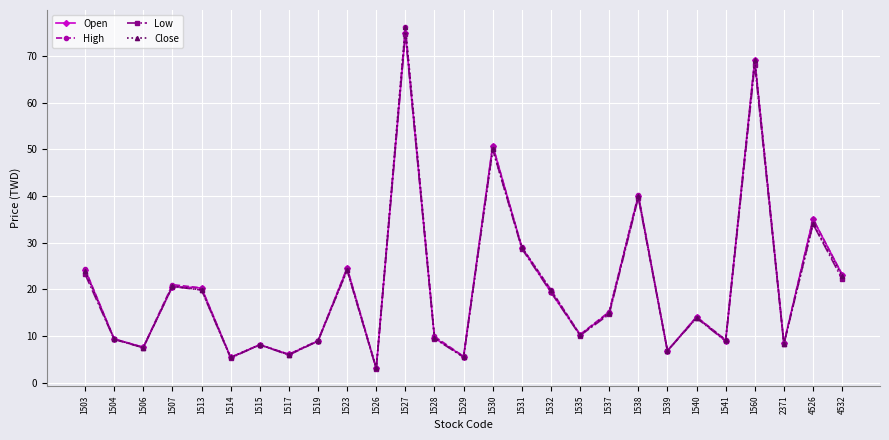

What is the difference between the Close values at 1515 and 1541?

1.0